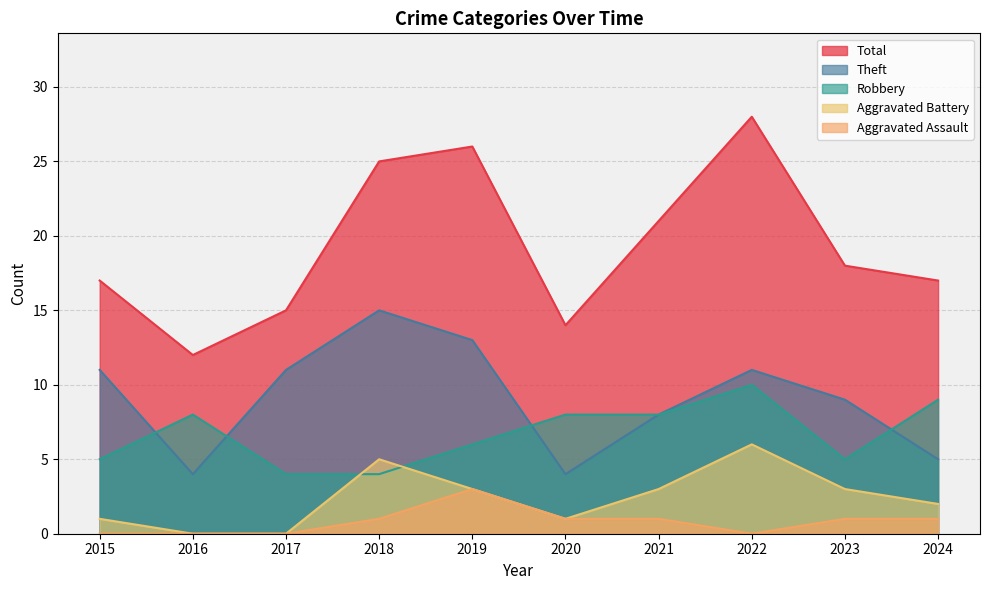

What is the difference between the maximum and minimum values in the Theft series?

11